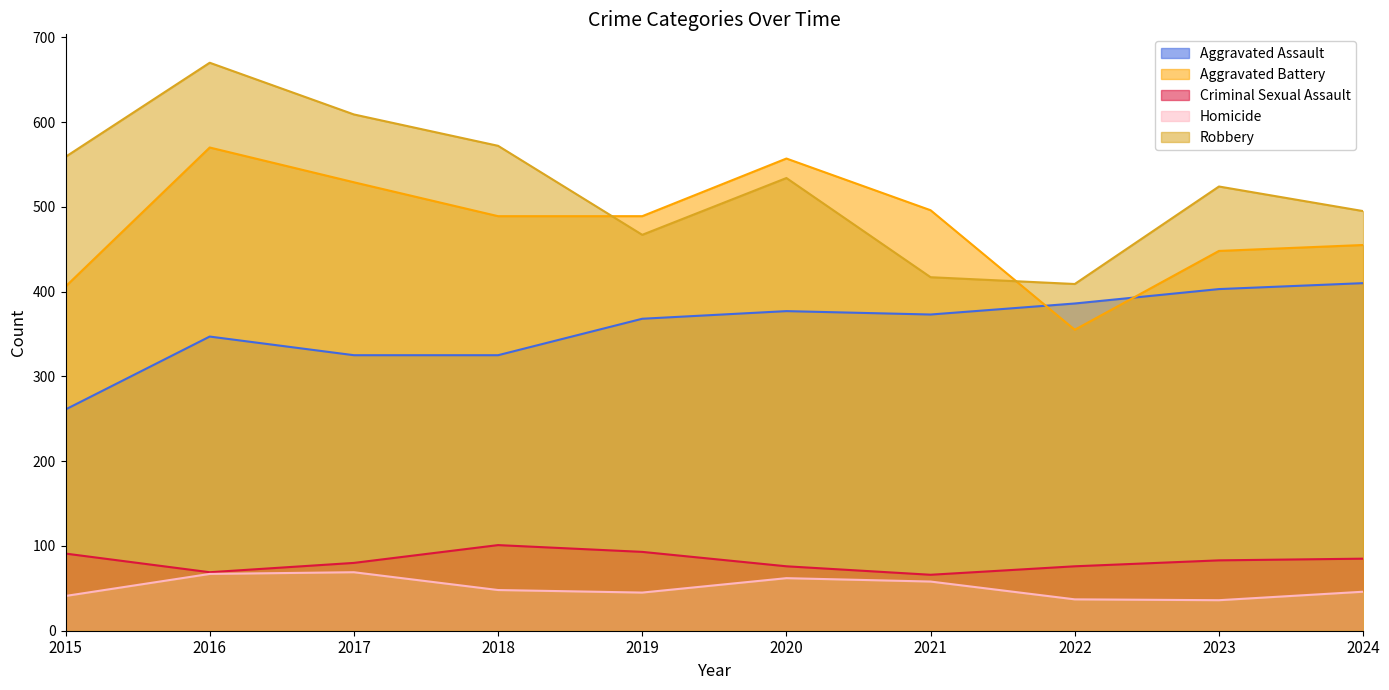

Rank the categories by Homicide value from highest to lowest.

2017, 2016, 2020, 2021, 2018, 2024, 2019, 2015, 2022, 2023